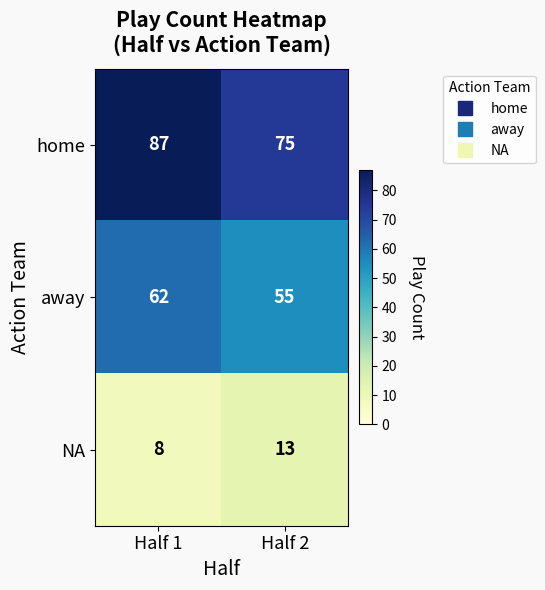

Rank the series by their maximum value, from lowest to highest.

NA, away, home